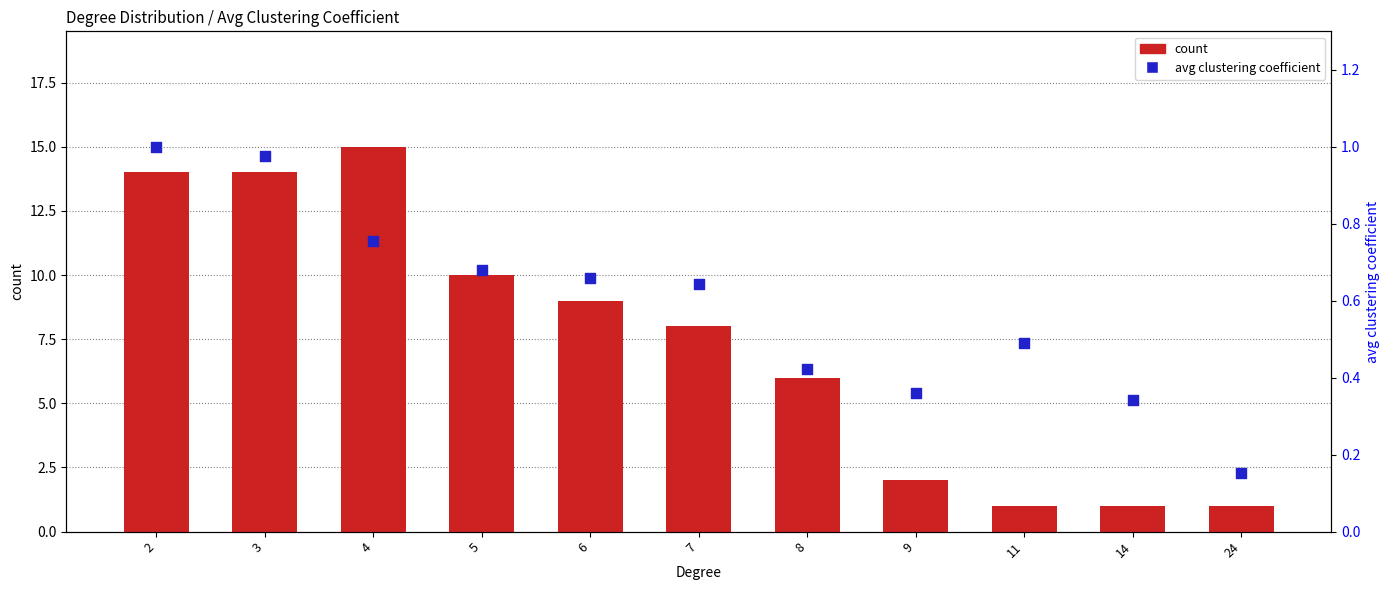

Which series has the largest Y range (max minus min)?

count